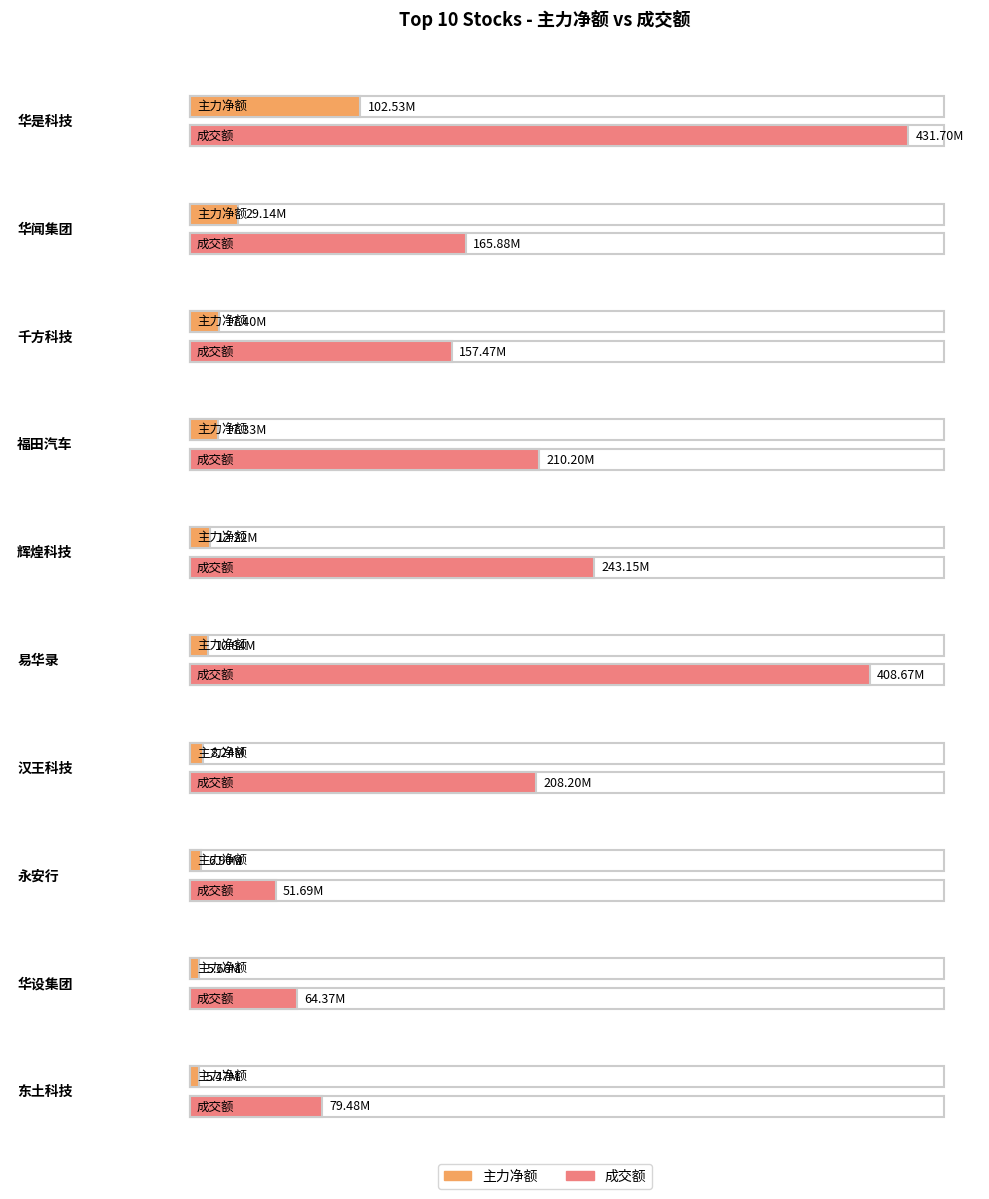

What is the difference between the highest and lowest values at 华闻集团?

136737782